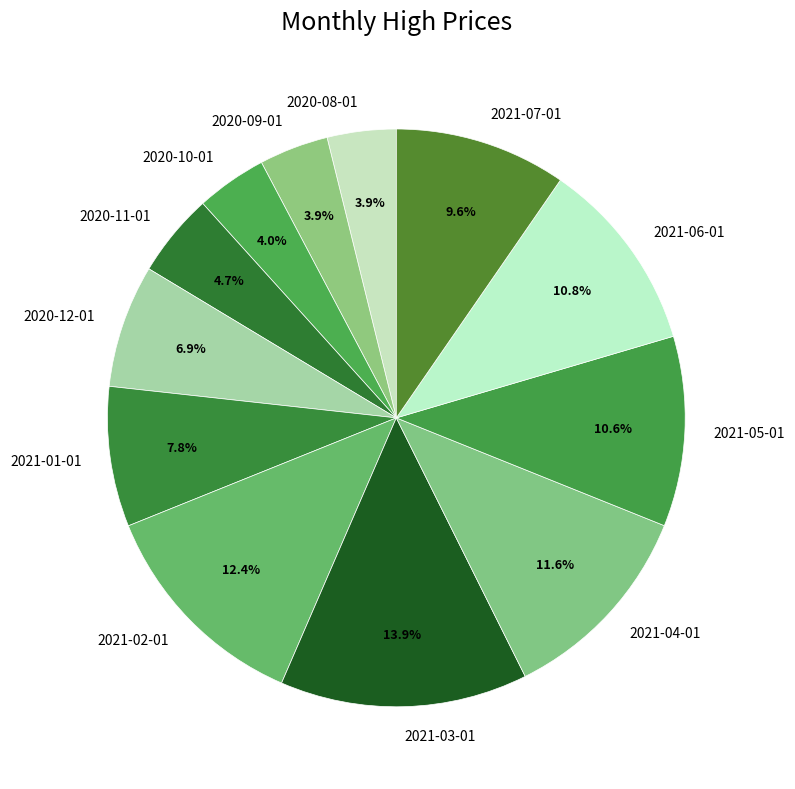

What percentage is the 2021-02-01 slice, to the nearest percent?

12%